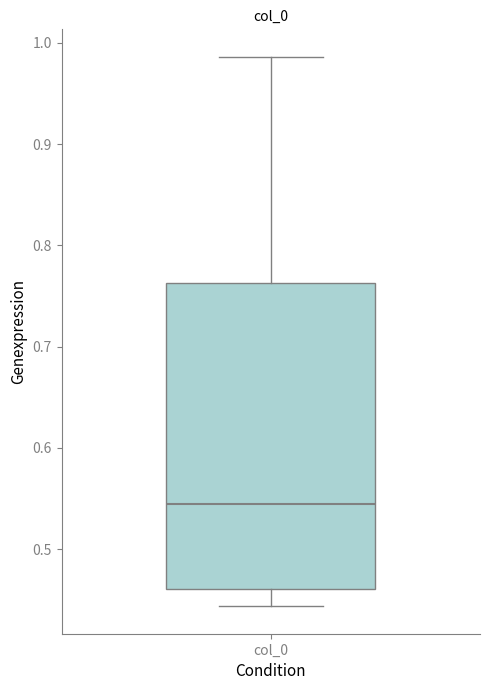

Read this box plot against the y-axis: the position of the median line, the range covered by the box, and the ends of both whiskers. The values are not printed on the chart, so give them approximately, as read against the axis.

median 0.54, box 0.46 to 0.76, whiskers 0.44 to 0.99